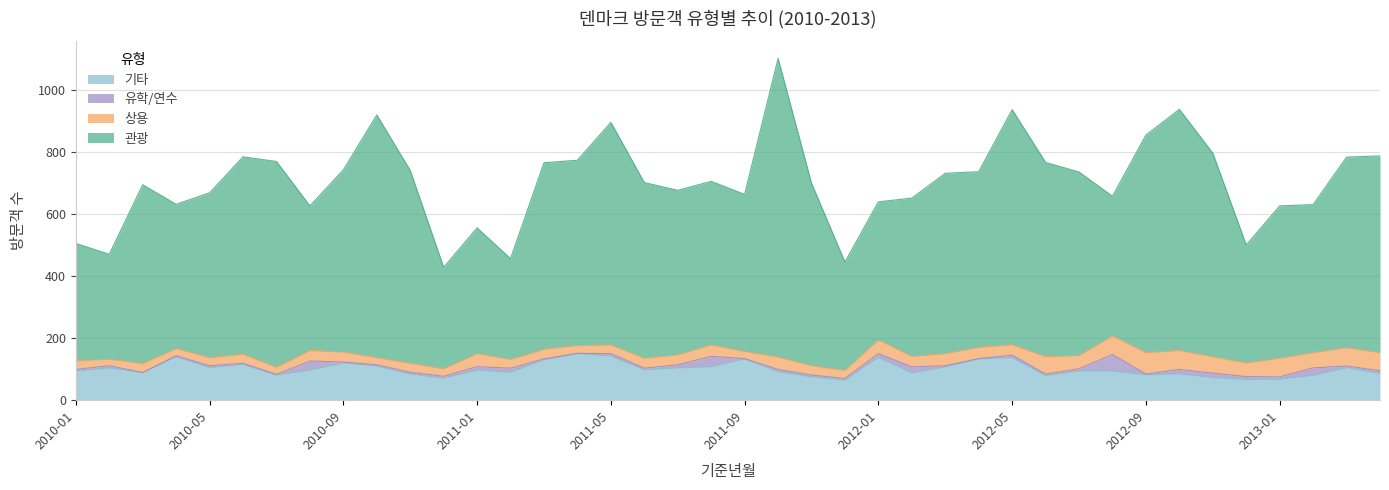

Which series has the largest range (max minus min)?

관광